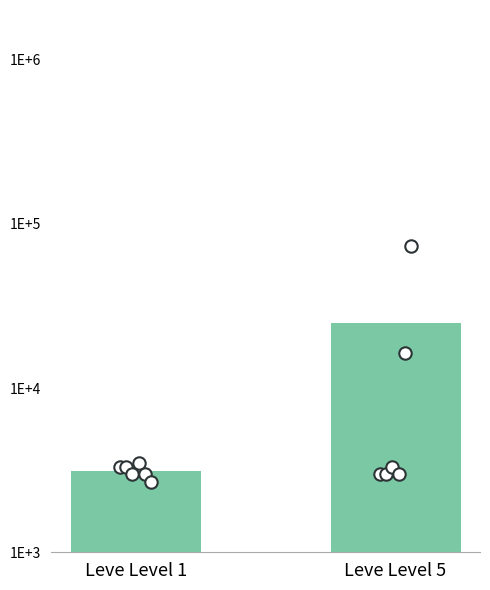

Which series has the widest spread of Y values?

Leve Level 5